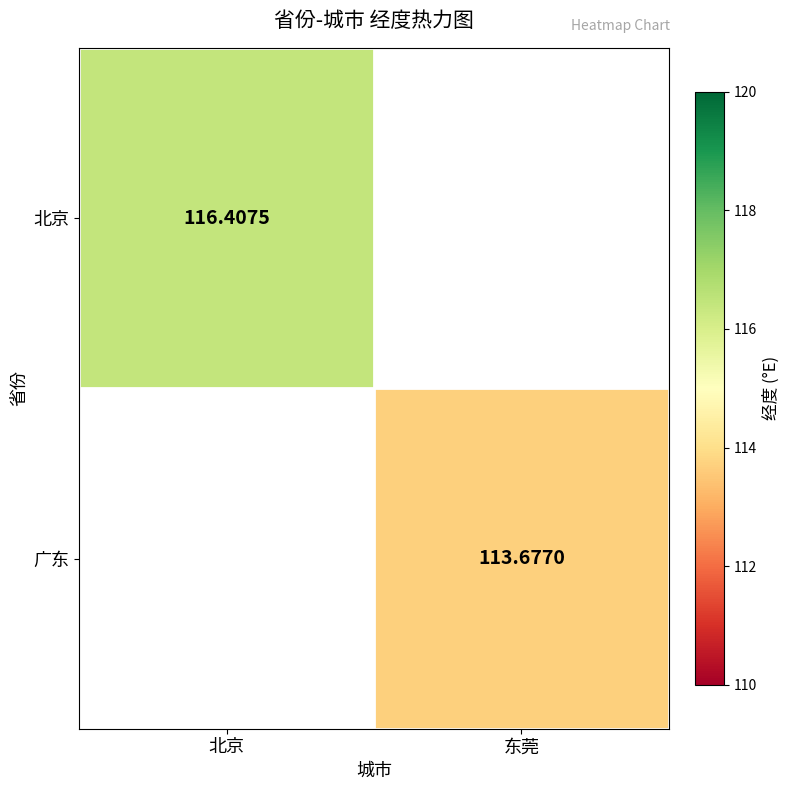

How many data points does each series have?

2